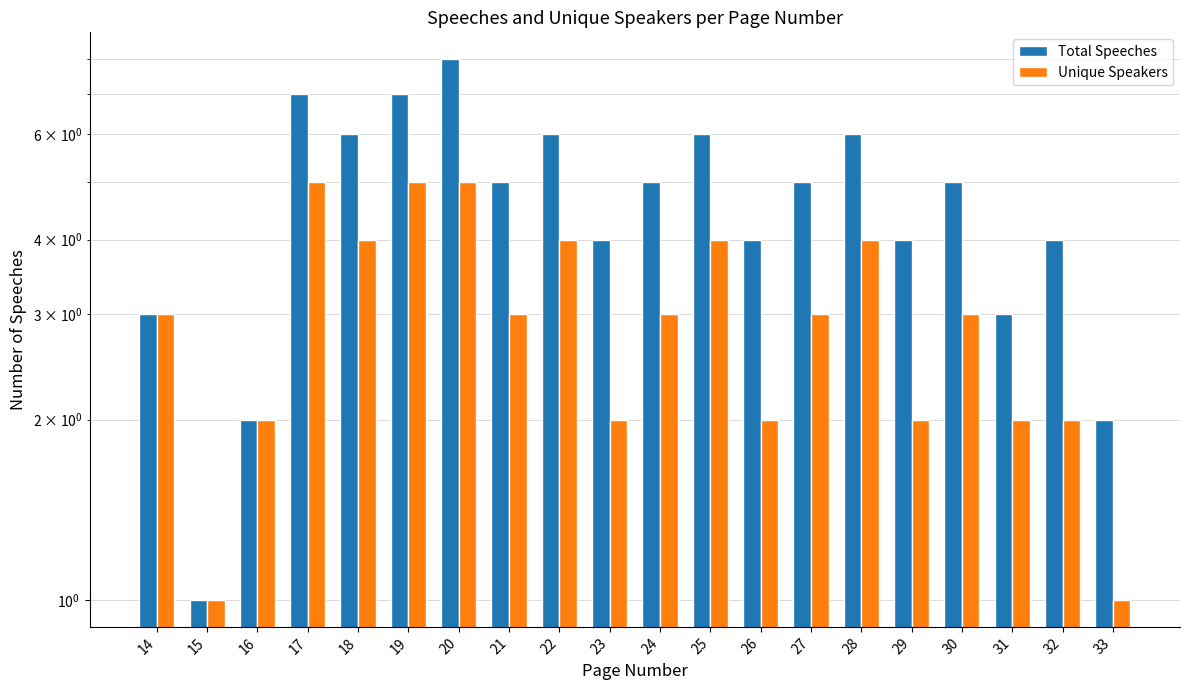

What is the total value across all series at 26?

6